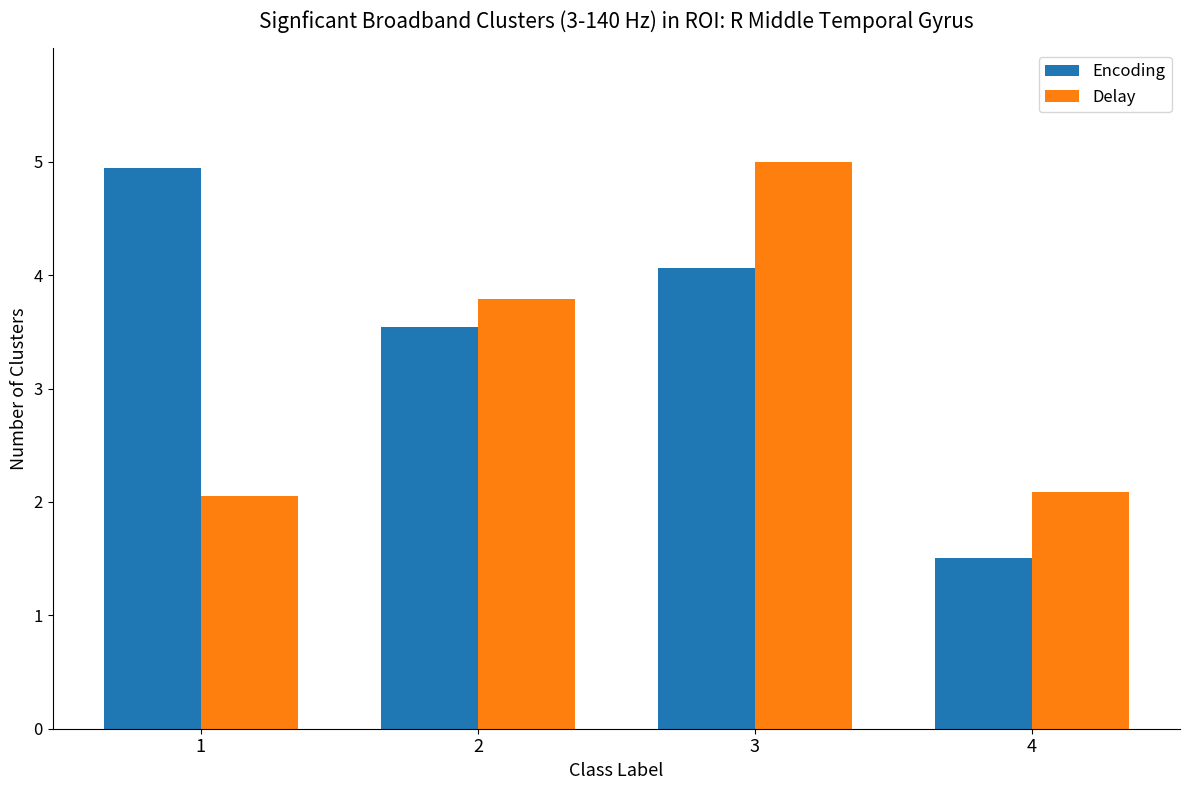

How many data points in Encoding are above 4?

2